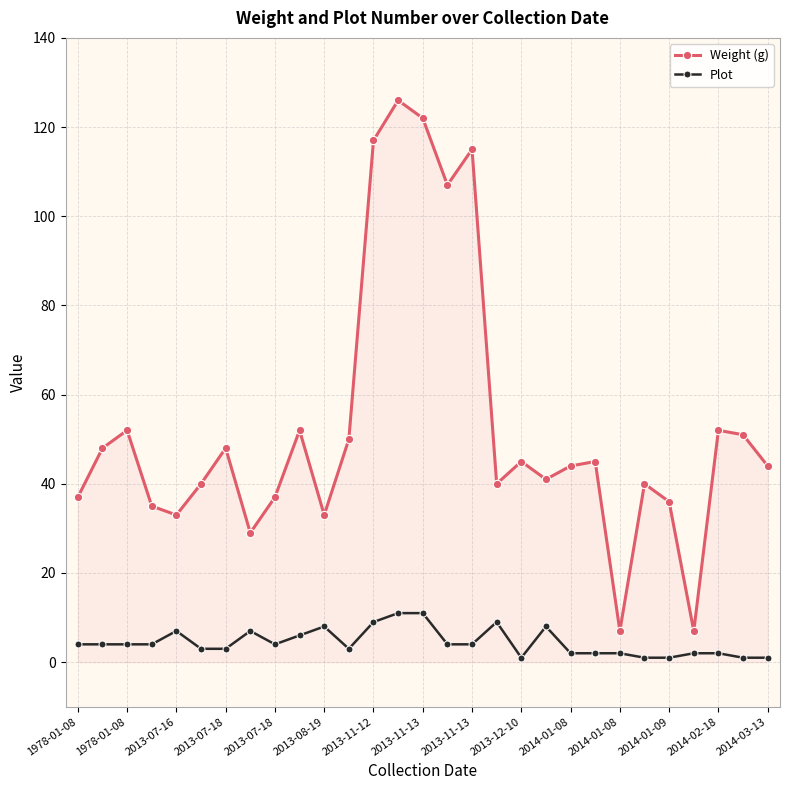

List the series in order of their peak value, highest first.

Weight (g), Plot